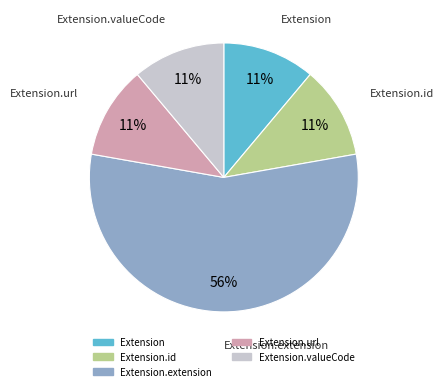

To the nearest percent, what is the average slice percentage?

20%